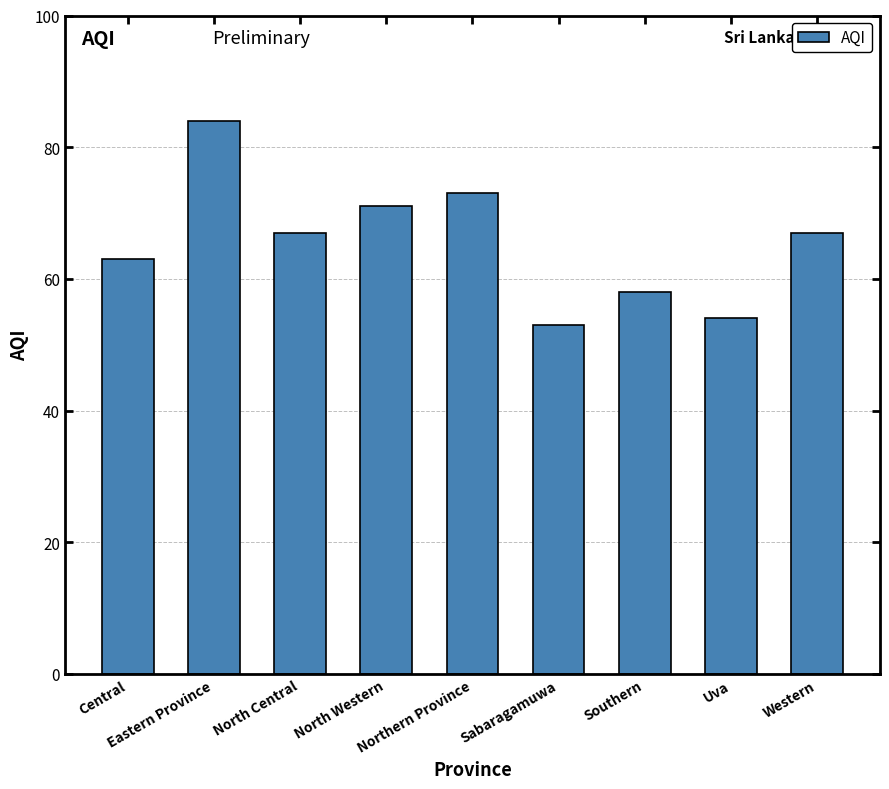

How many bars are there in total?

9